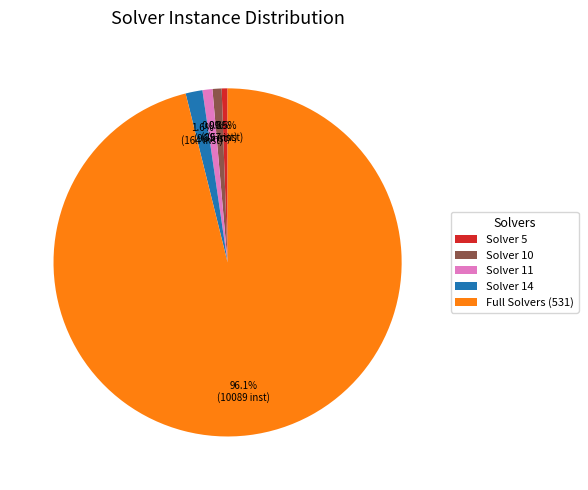

Between Solver 5 and Solver 14, which is larger?

Solver 14